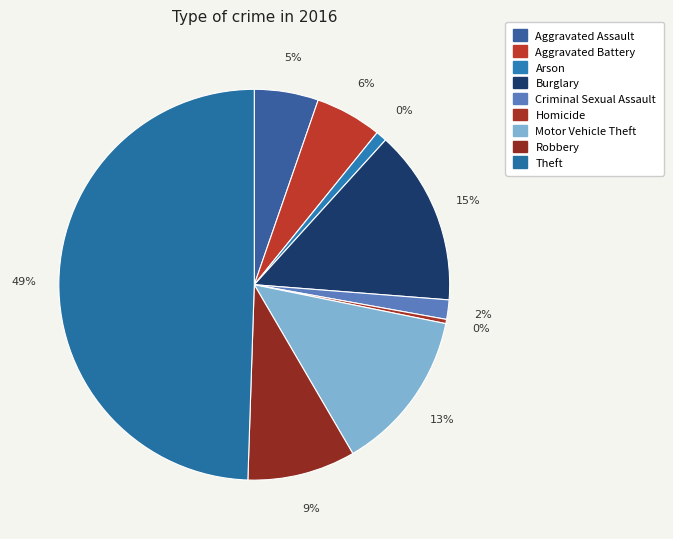

To the nearest percent, what portion does Theft represent?

49%